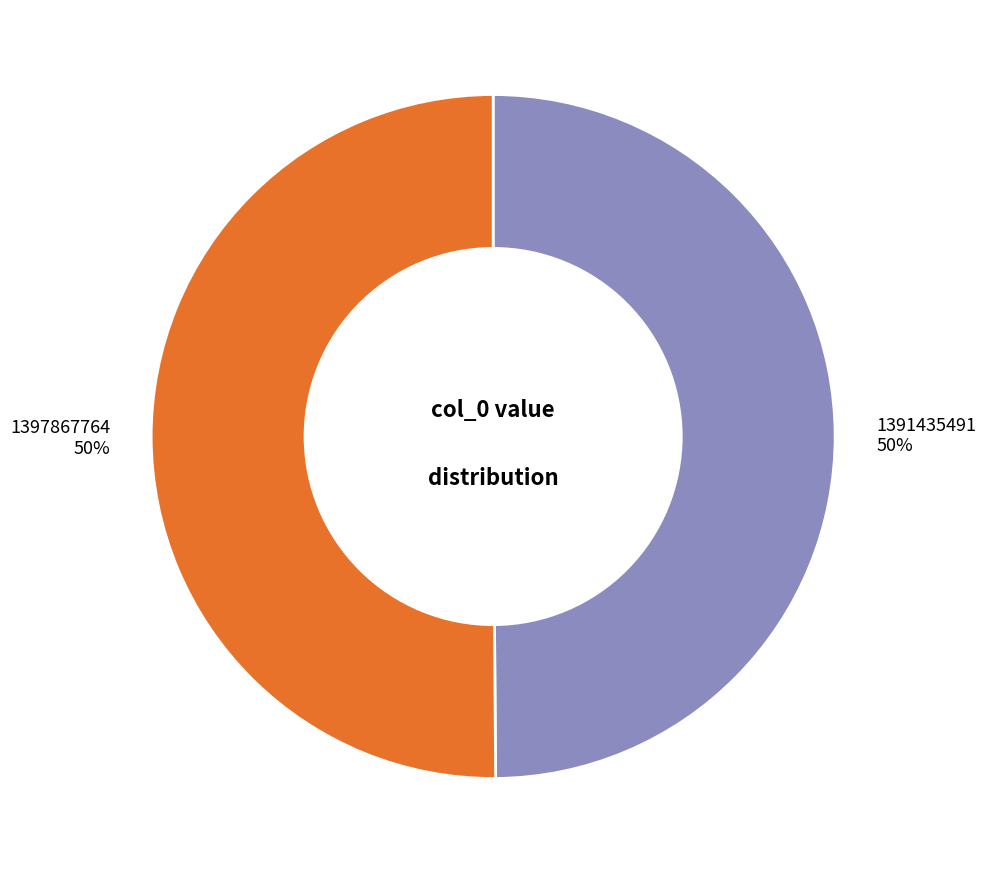

What percentage is the 1397867764 slice, to the nearest percent?

50%